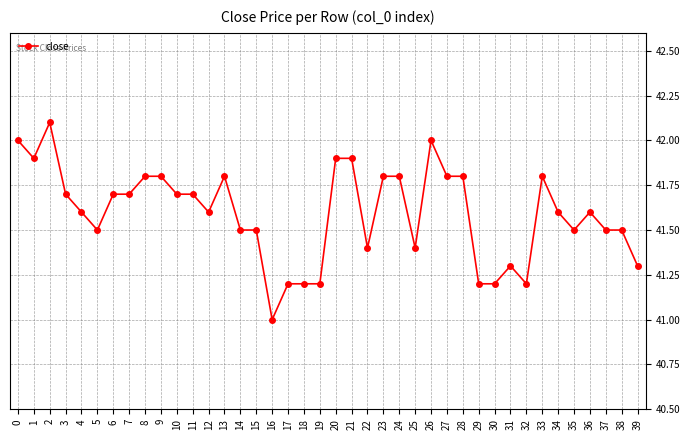

What is the value of the 7th point from the left?

41.7